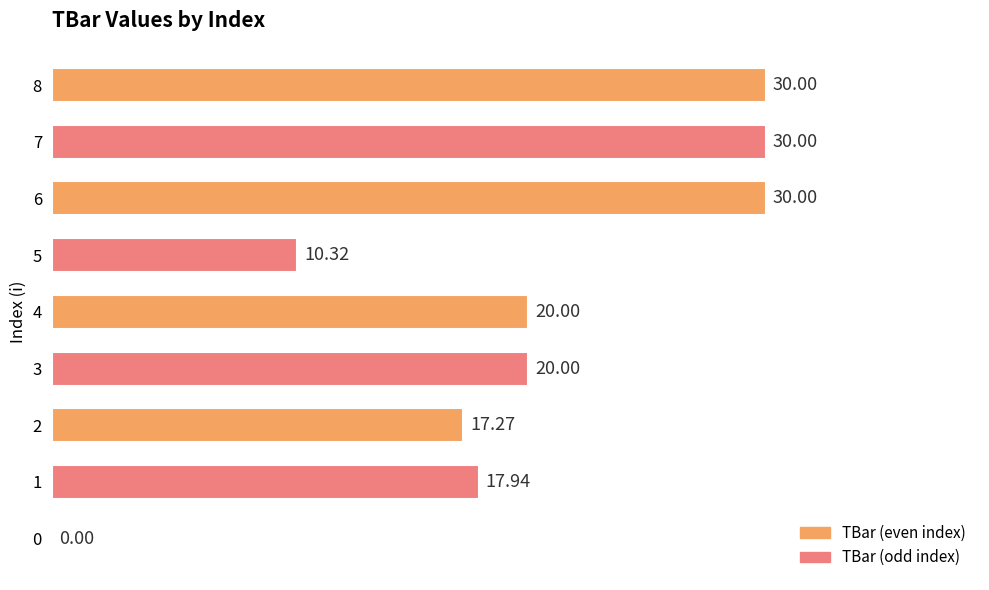

What is the sum of the values at 2 and 5?

27.6